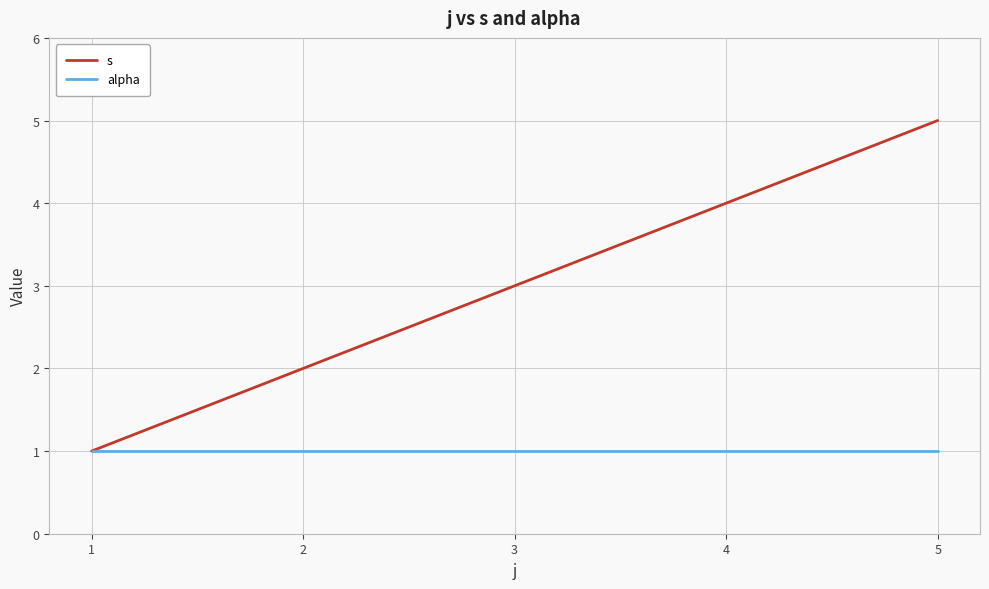

Rank the categories by s value from highest to lowest.

5, 4, 3, 2, 1